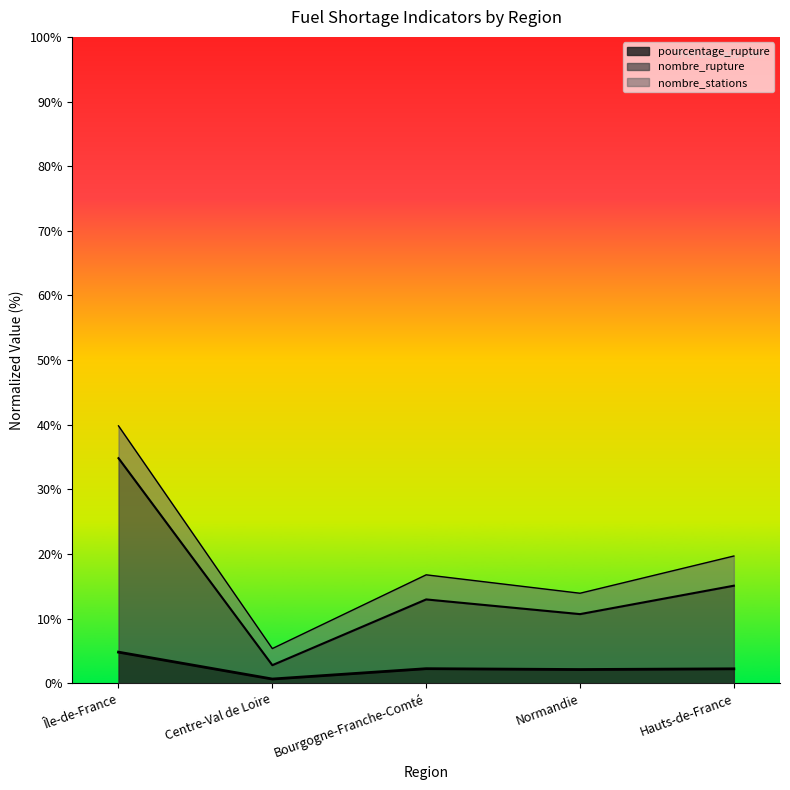

At how many categories does at least one series exceed 21?

1